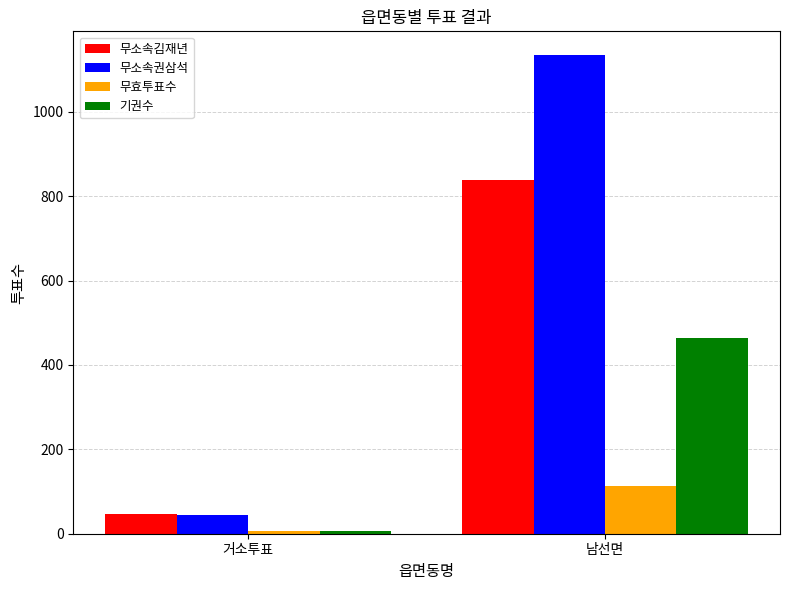

What are all the series names shown in the legend?

무소속김재년, 무소속권삼석, 무효투표수, 기권수